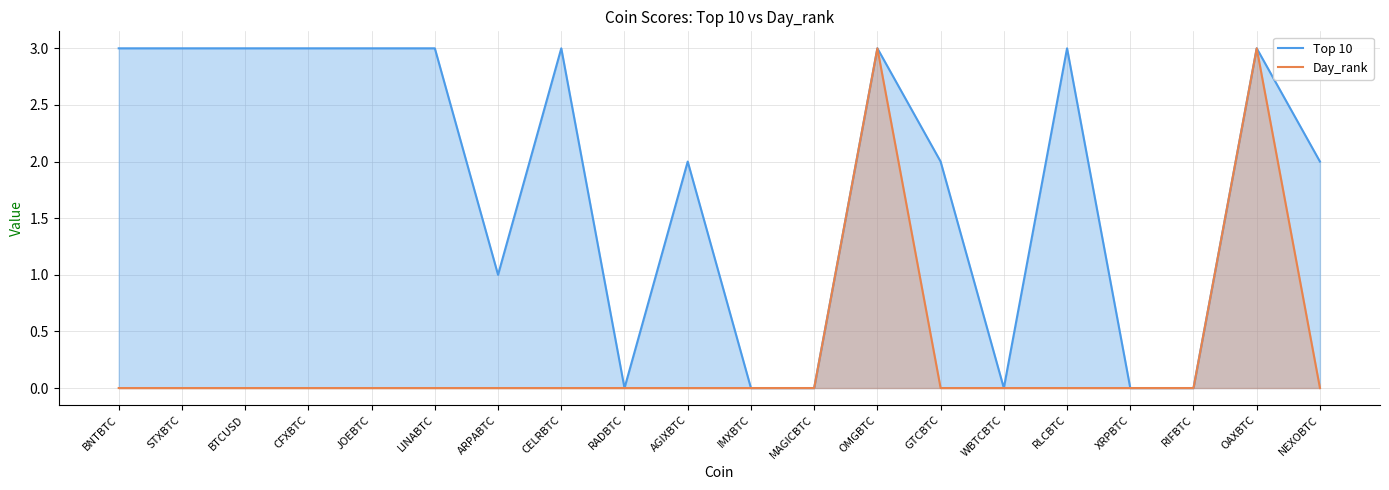

Between CFXBTC and RADBTC, which series saw the biggest shift?

Top 10